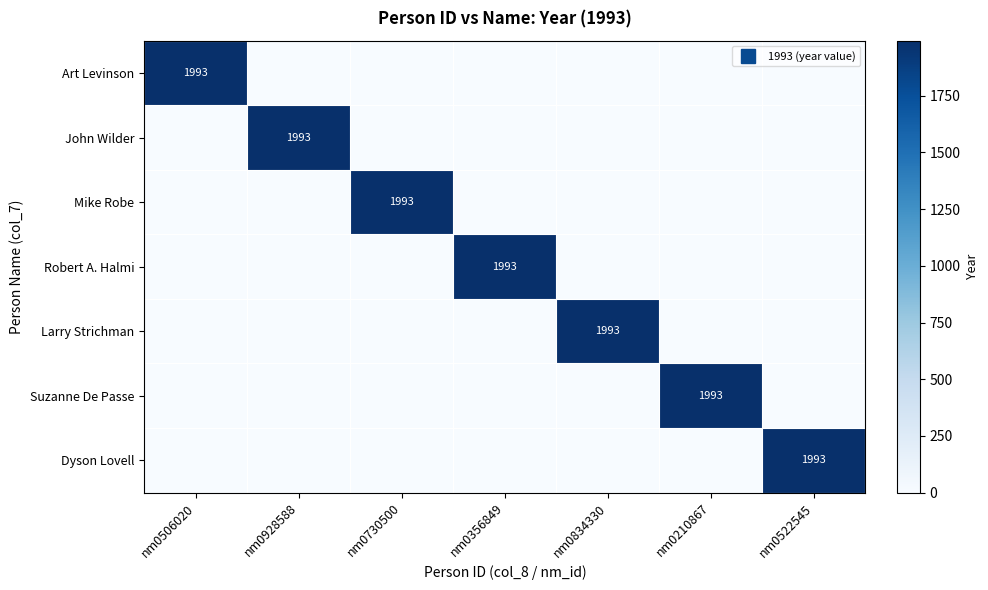

What is the total value across all series at nm0928588?

1993